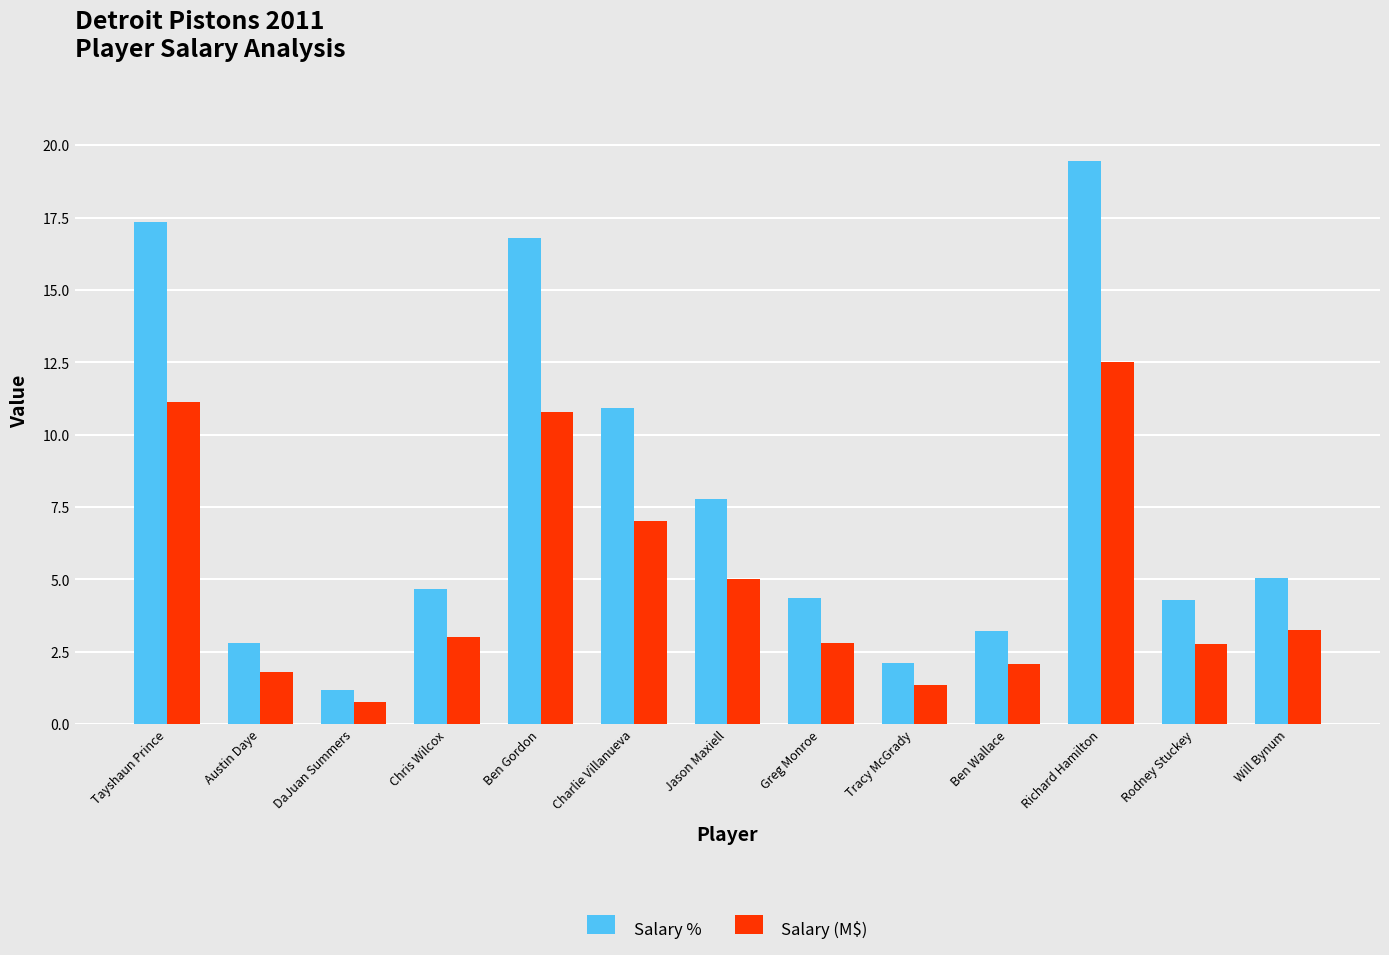

What is the sum of the Salary % values at Jason Maxiell and Ben Gordon?

24.6